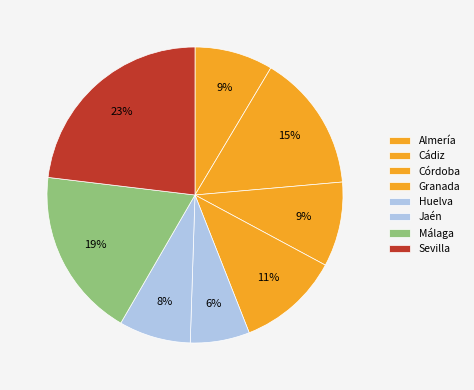

True or false: Jaén accounts for 8% of the total.

True